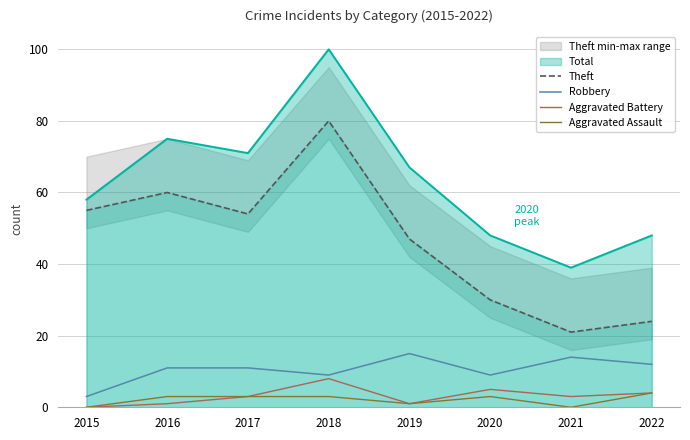

Reading left to right, list all the values displayed in this chart.

Theft: 55	60	54	80	47	30	21	24
Robbery: 3	11	11	9	15	9	14	12
Aggravated Battery: 0	1	3	8	1	5	3	4
Aggravated Assault: 0	3	3	3	1	3	0	4